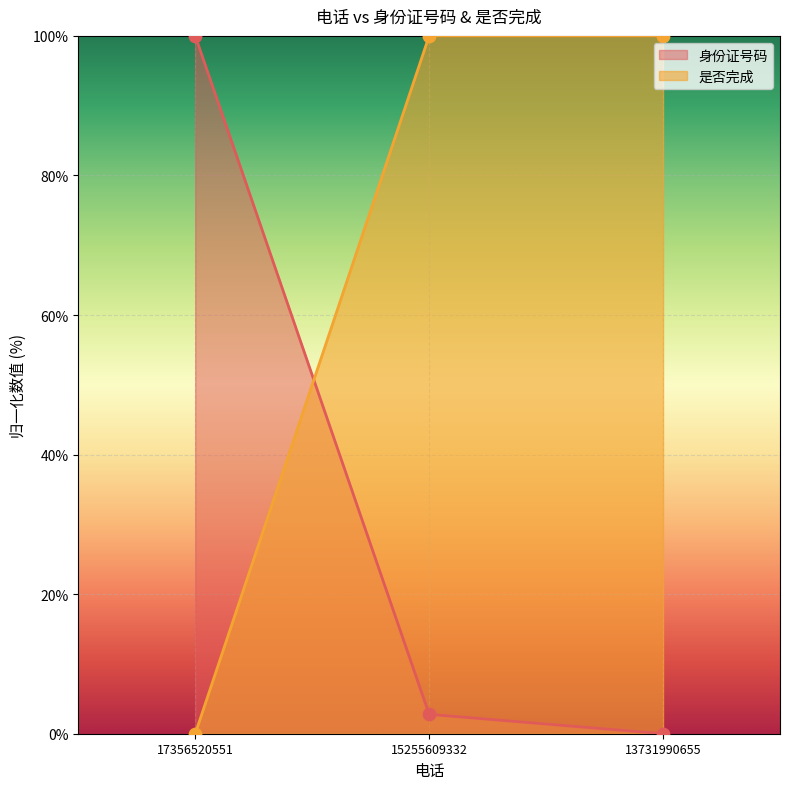

Which series has the widest spread of Y values?

身份证号码